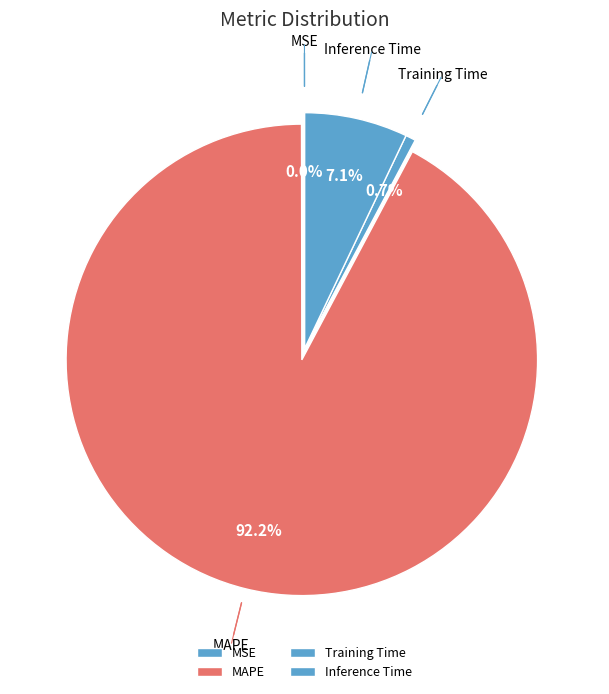

Which category has the biggest portion of the pie?

MAPE